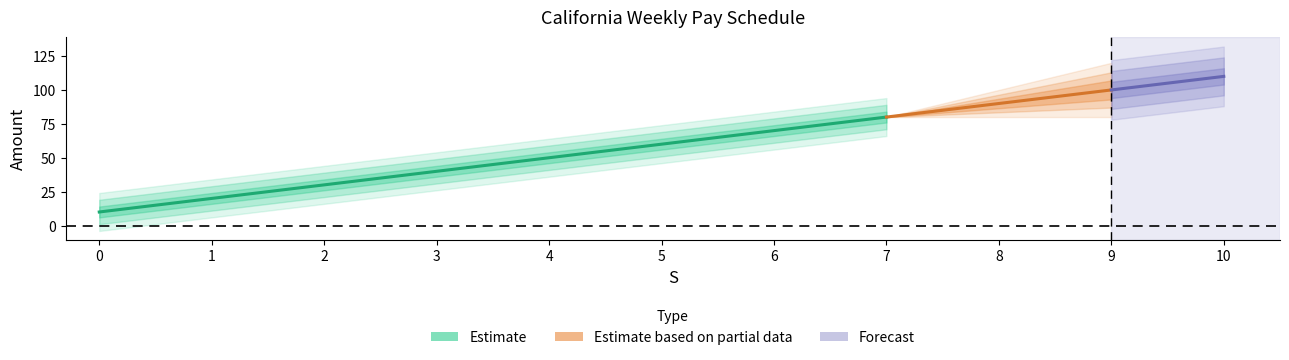

What is the ratio of the value at 6 to the value at 0?

7.0